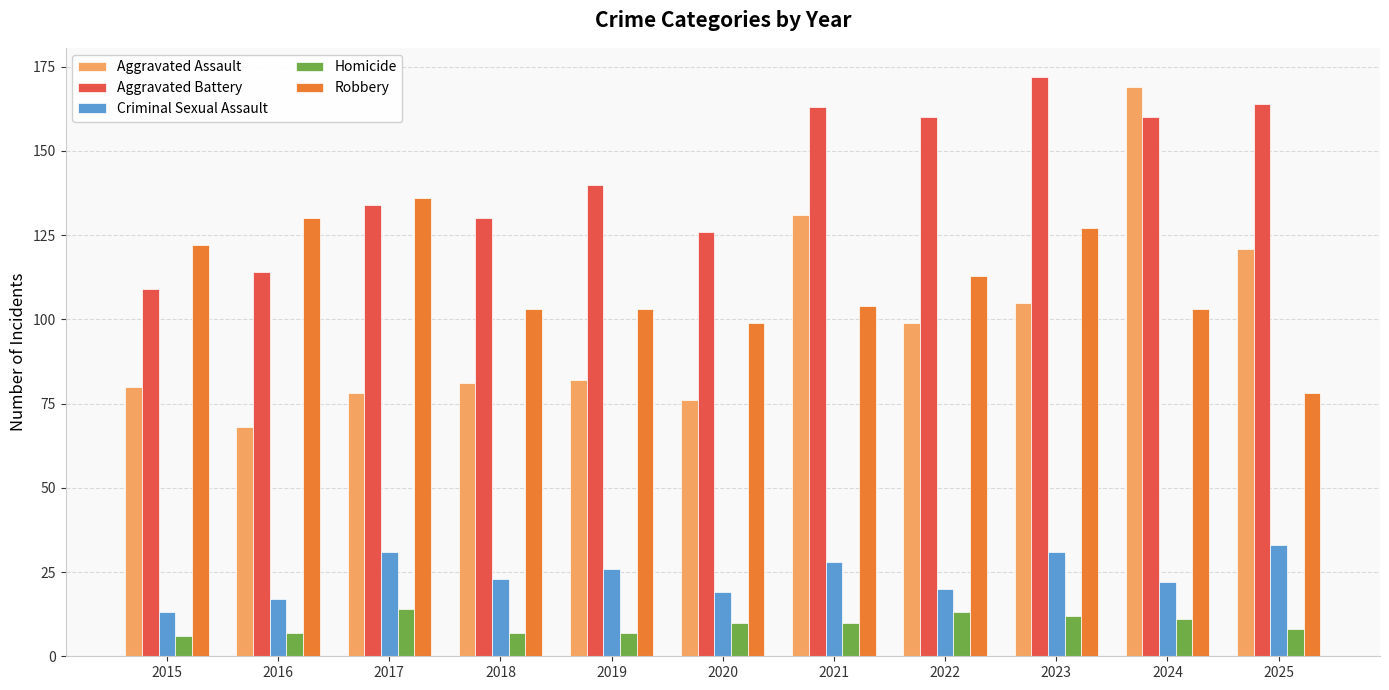

Which category has the lowest value in the Robbery series?

2025